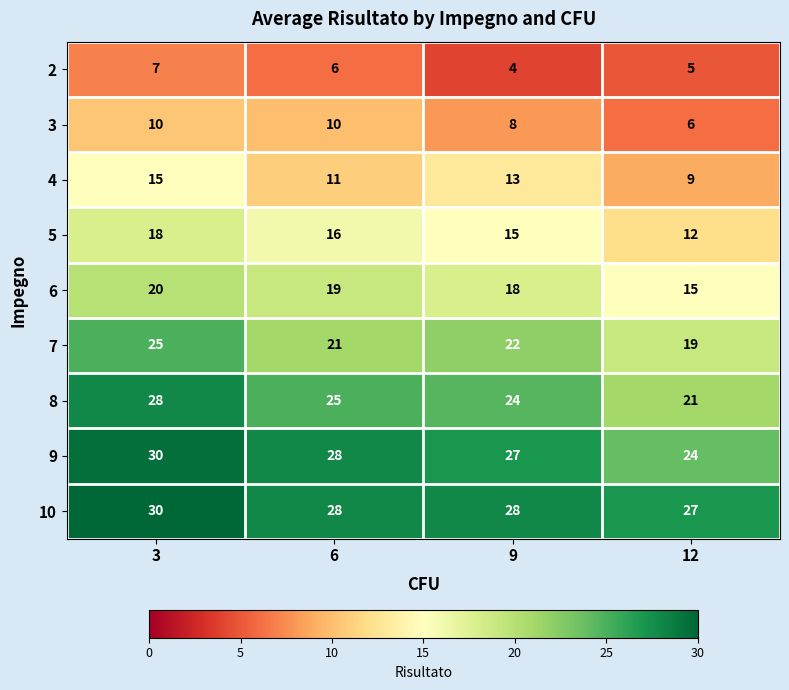

Is it true that 4 equals 16 at 12?

False